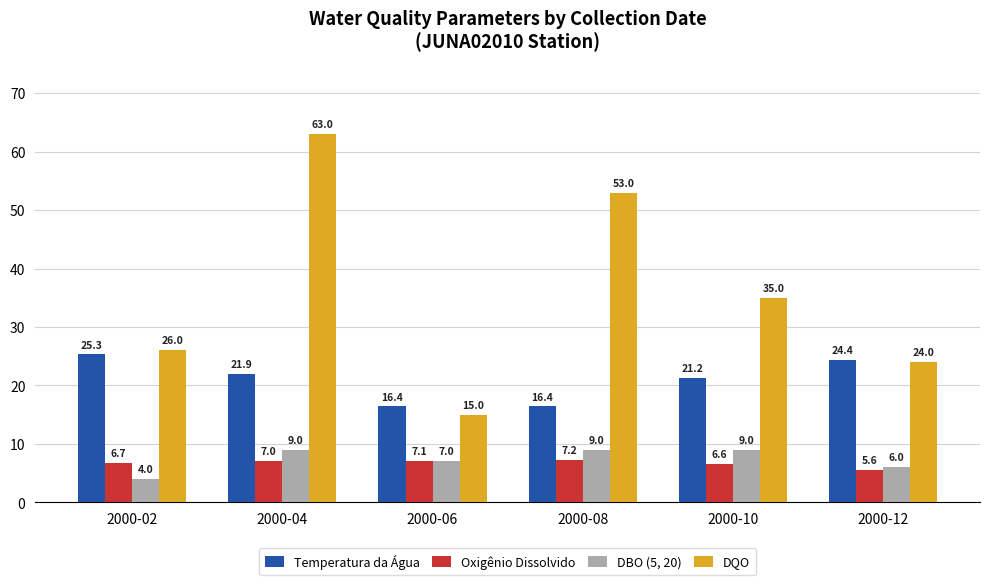

At how many categories does at least one series exceed 32?

3